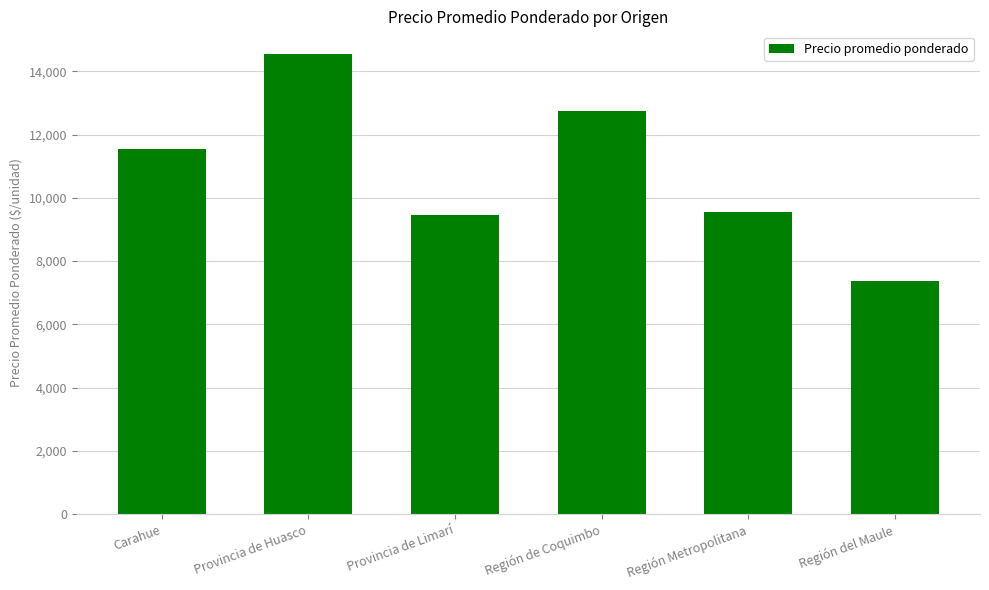

What is the difference between the values at Provincia de Huasco and Región Metropolitana?

4970